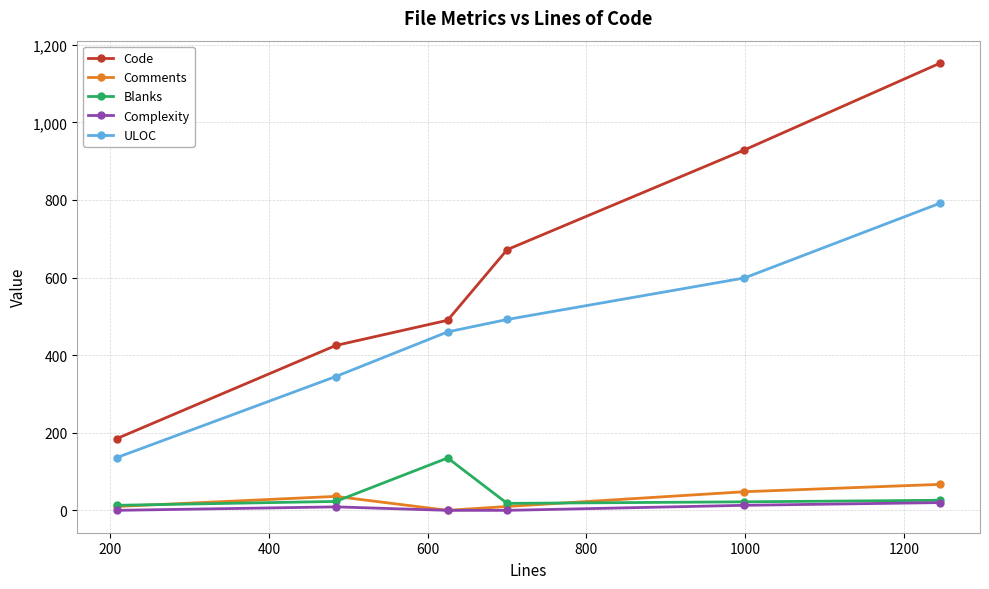

Which series has the widest spread of values?

Code